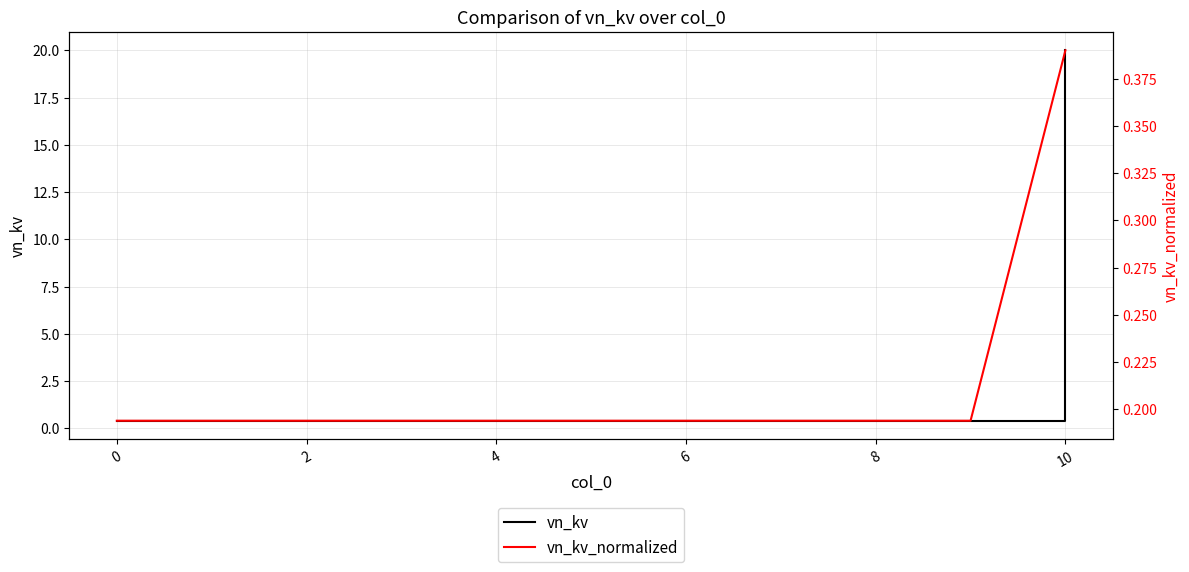

Is it true that vn_kv_normalized equals 0.3 at 9?

False